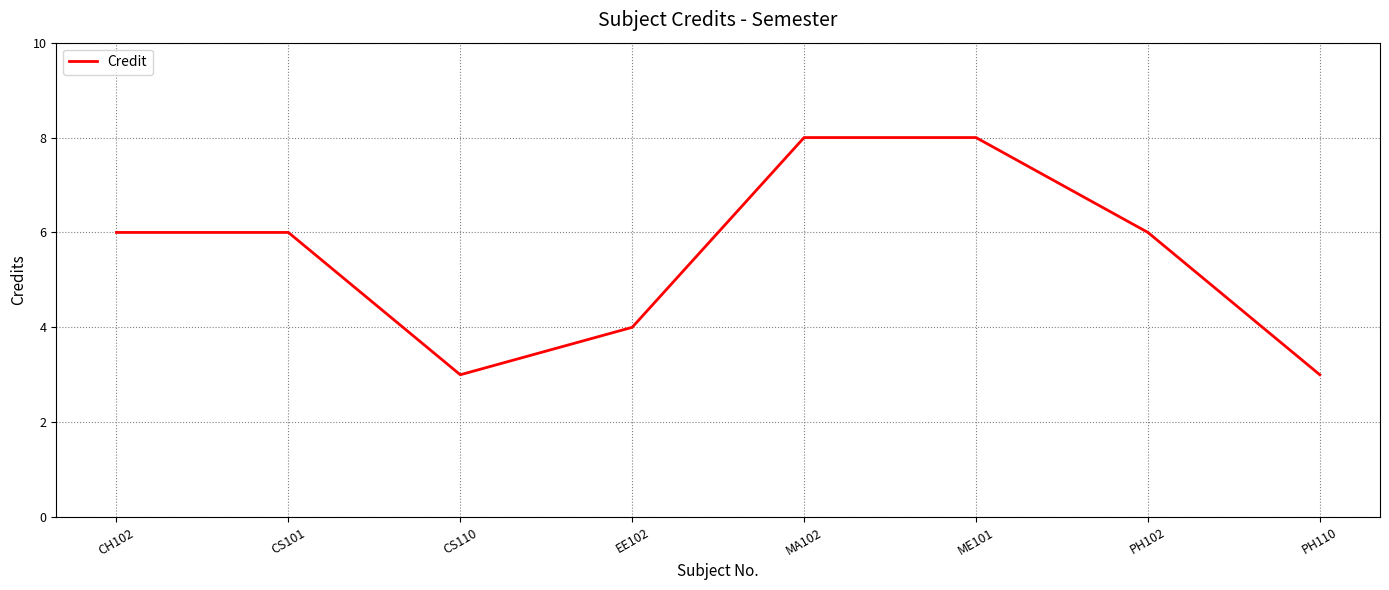

What is the difference between the maximum and minimum values?

5